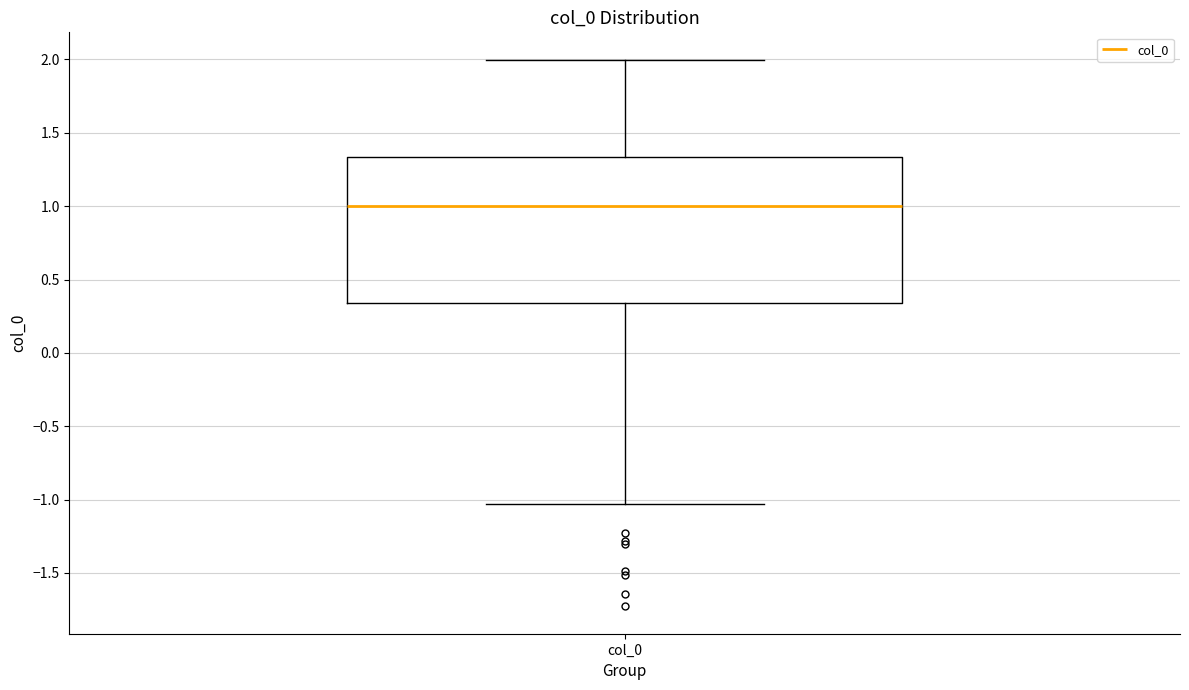

Read this box plot against the y-axis: the position of the median line, the range covered by the box, and the ends of both whiskers. The values are not printed on the chart, so give them approximately, as read against the axis.

median 1.00, box 0.35 to 1.35, whiskers -1.05 to 2.00